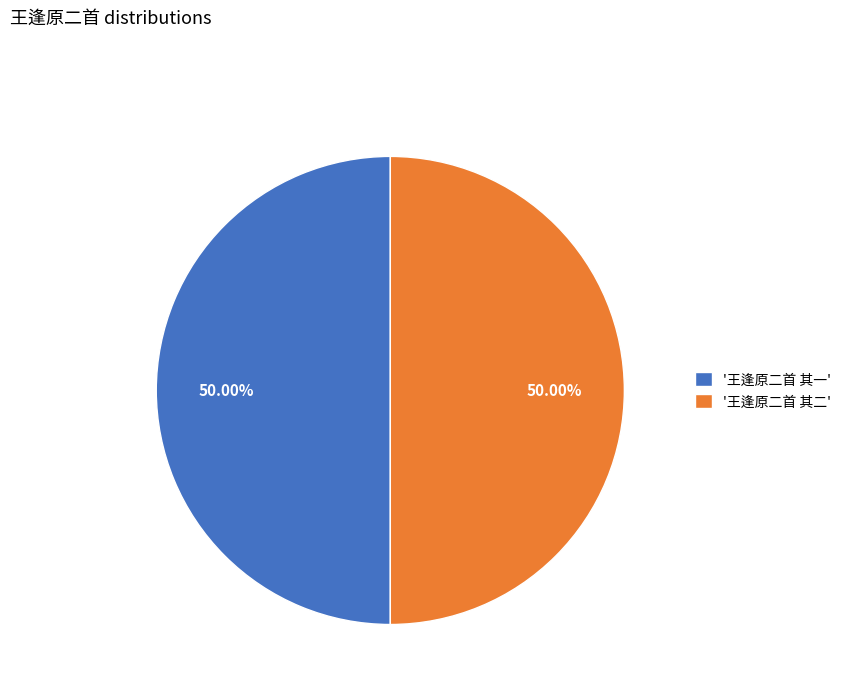

To the nearest percent, what is the average slice percentage?

50%